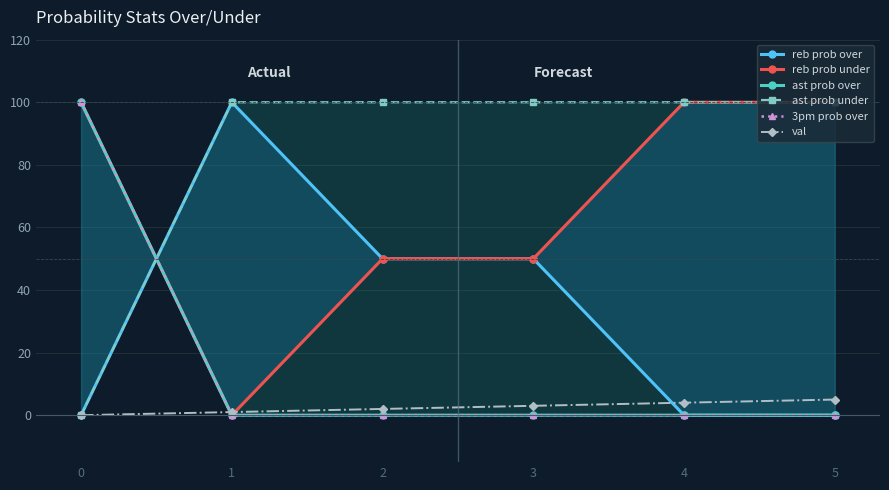

What is the difference between the highest and lowest values at 4?

100